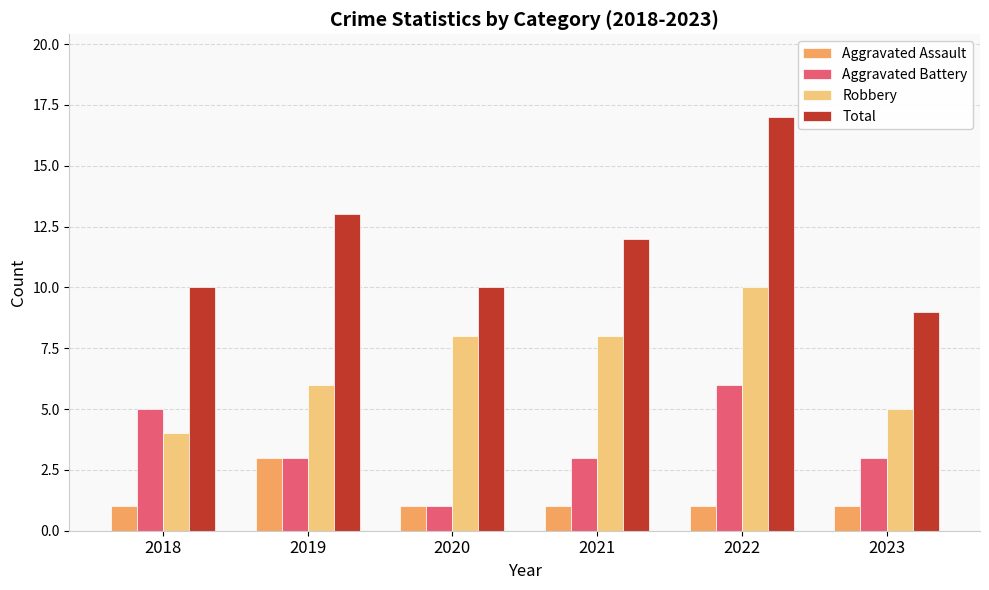

How many bars are there in total?

24